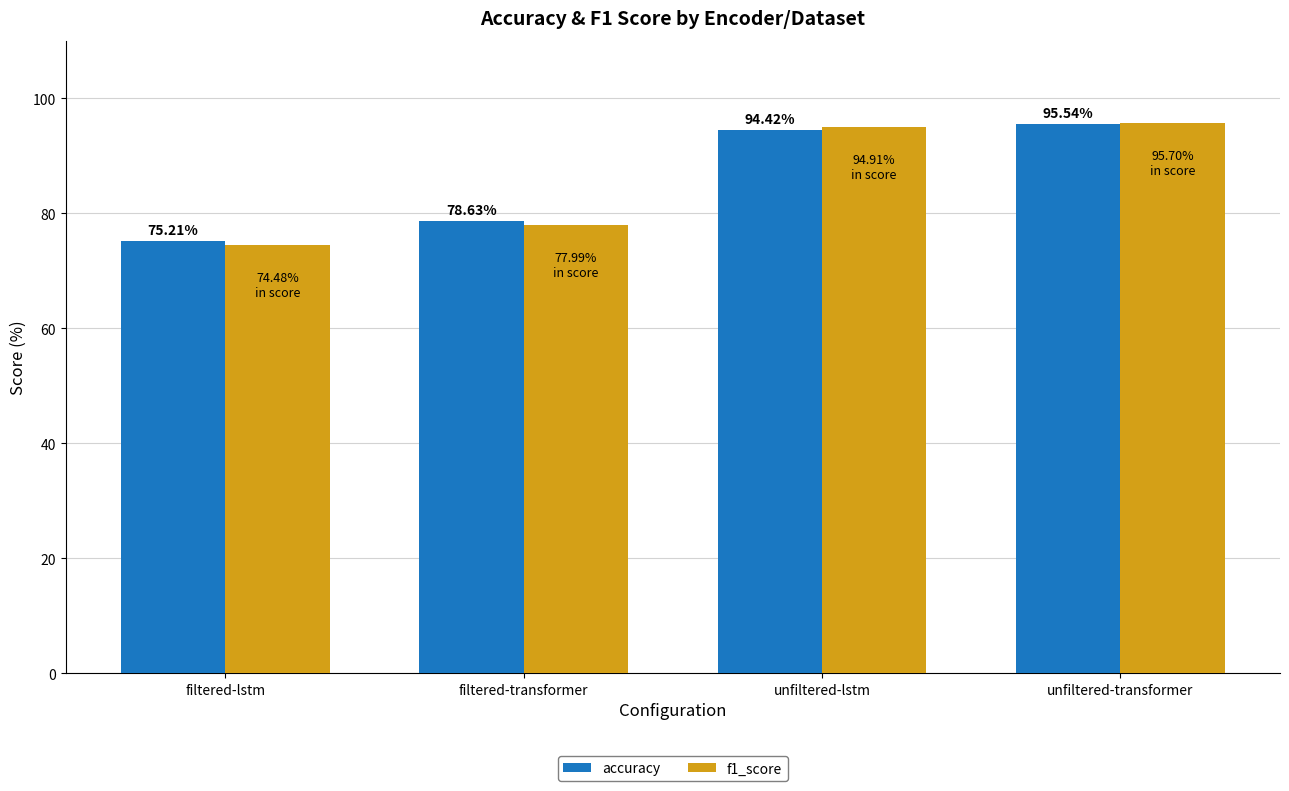

Which category has the highest value across all series?

unfiltered-transformer